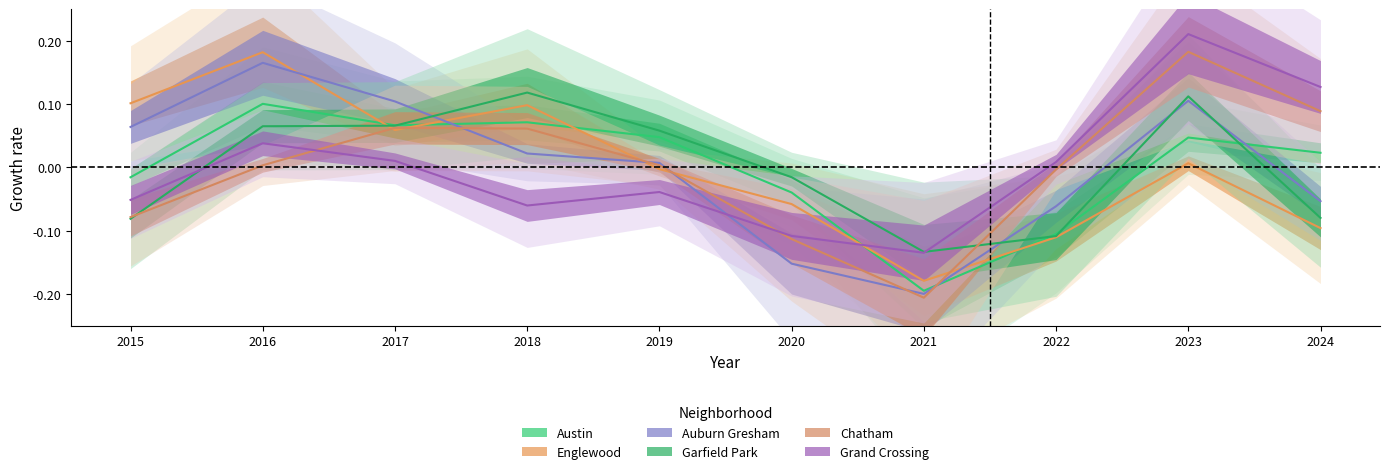

Does the chart have visible grid lines?

No